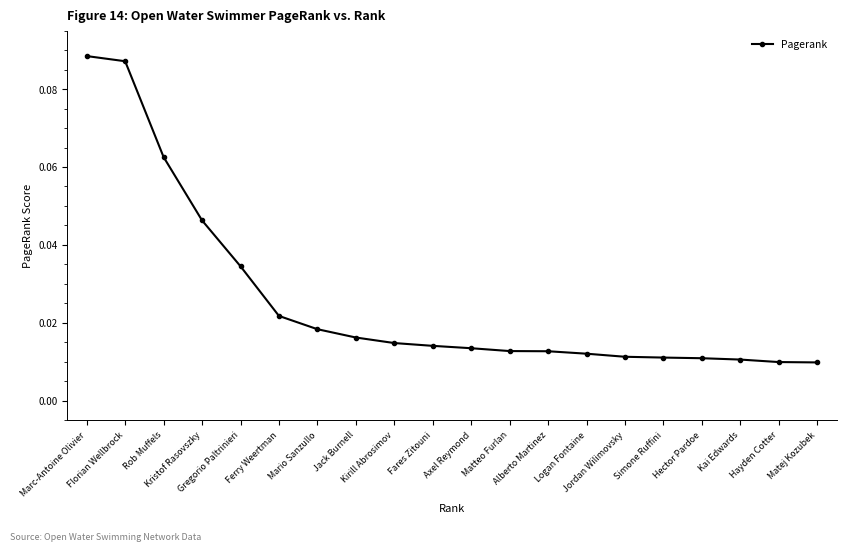

Count the values in the range 0 to 1.

20